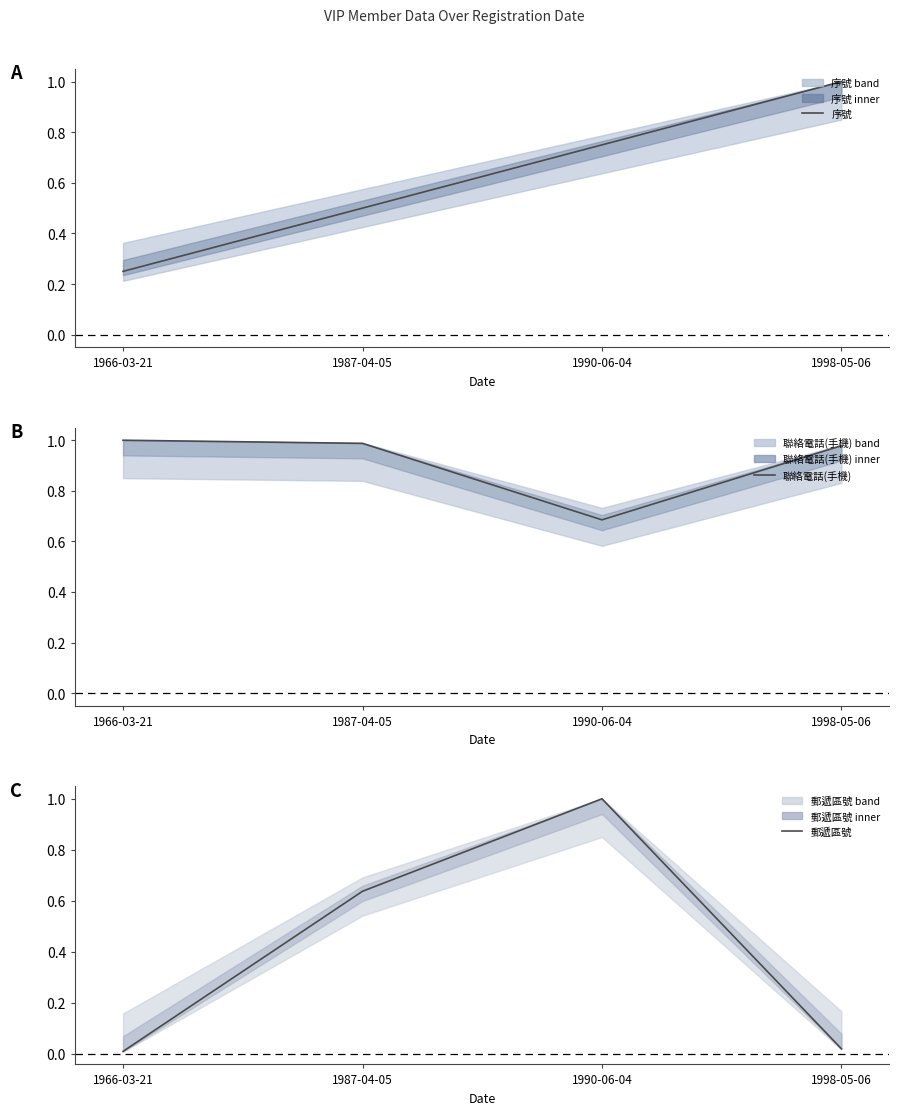

Is it true that 序號 equals 0.8 at 1987-04-05?

False